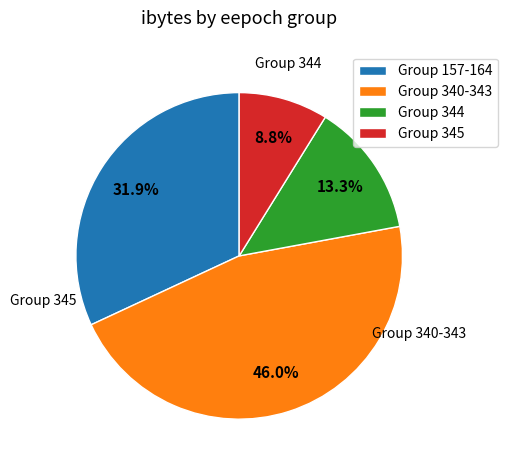

Does Group 345 represent more than half of the total?

No